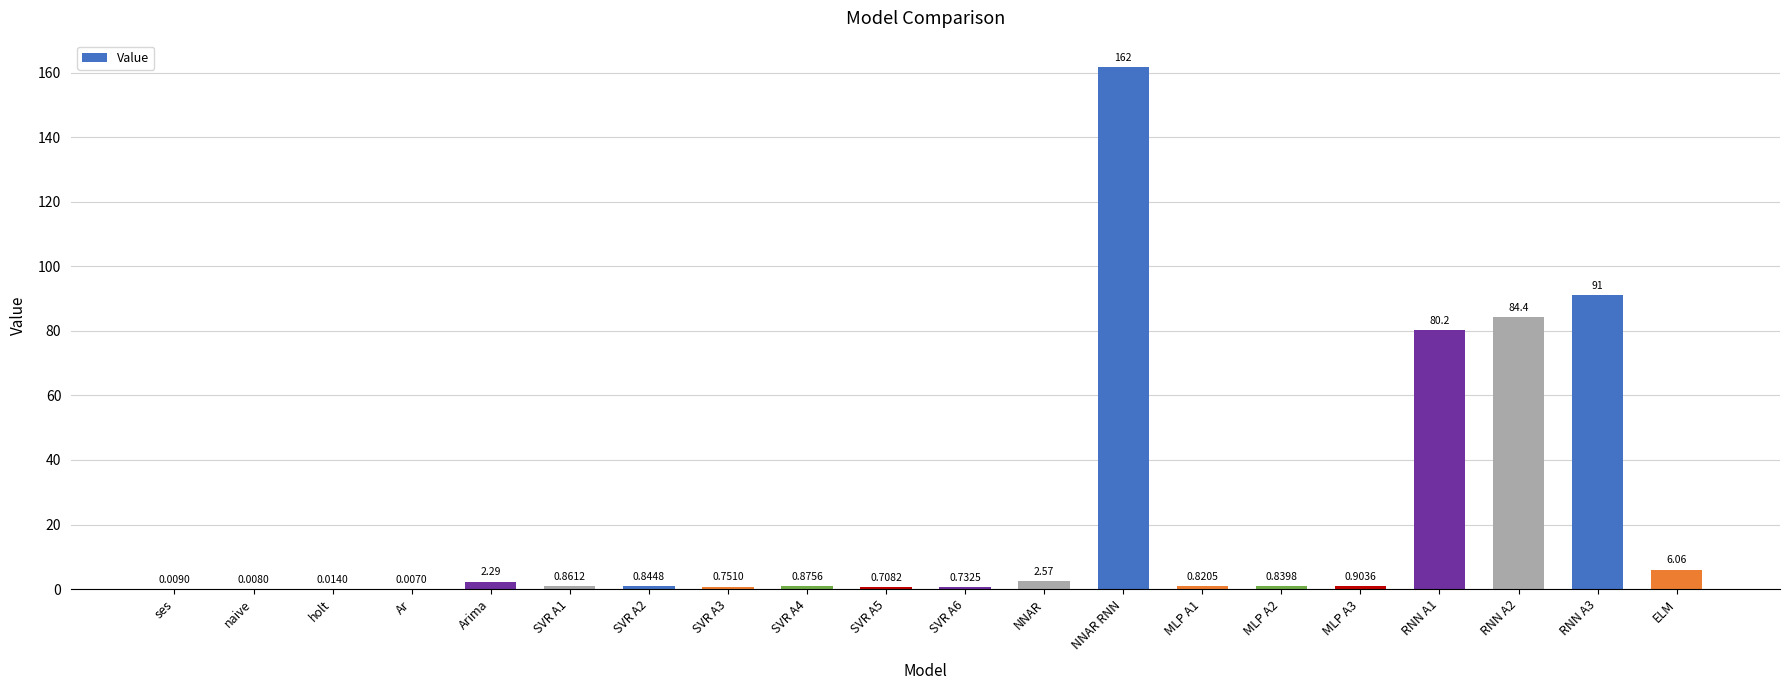

What is the sum of all values?

435.7